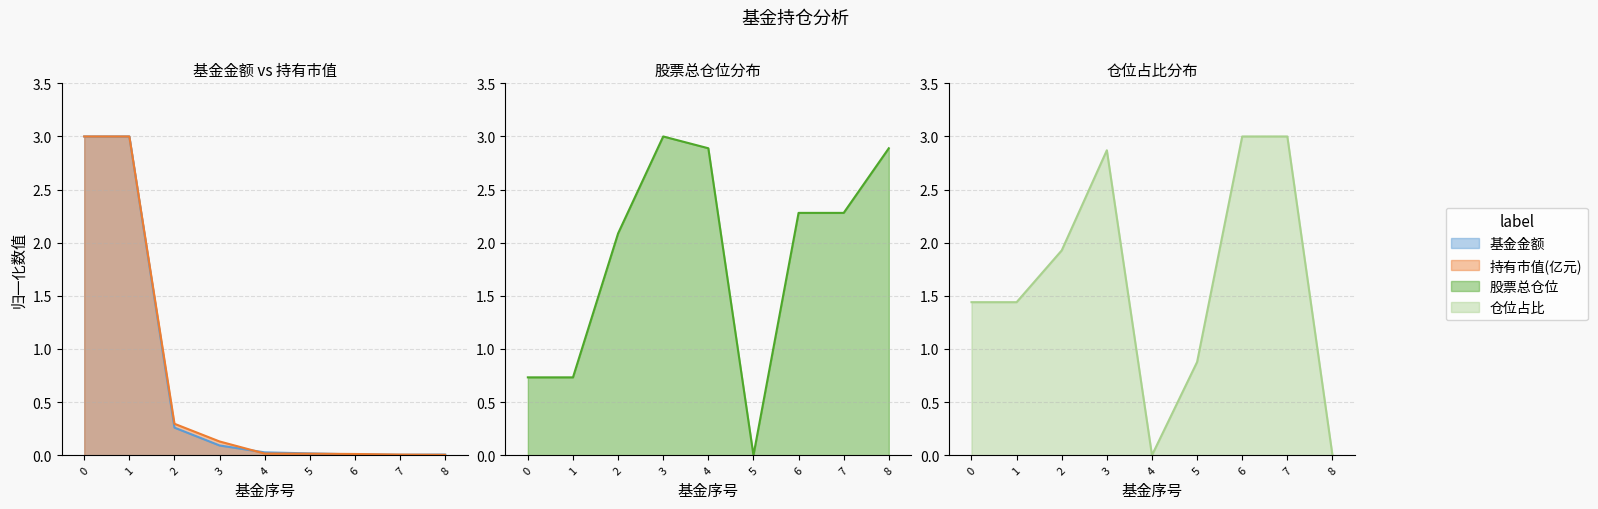

Which series has the largest total across all categories?

股票总仓位